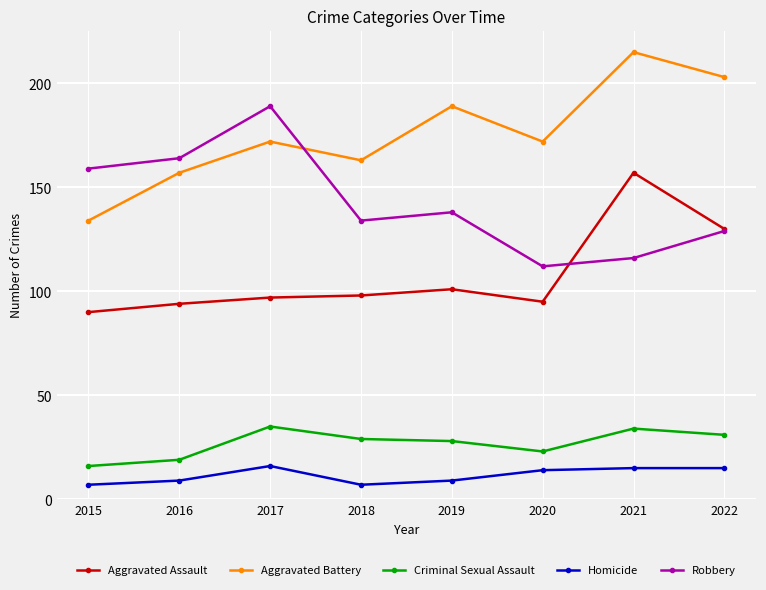

Count the number of data series in this chart.

5